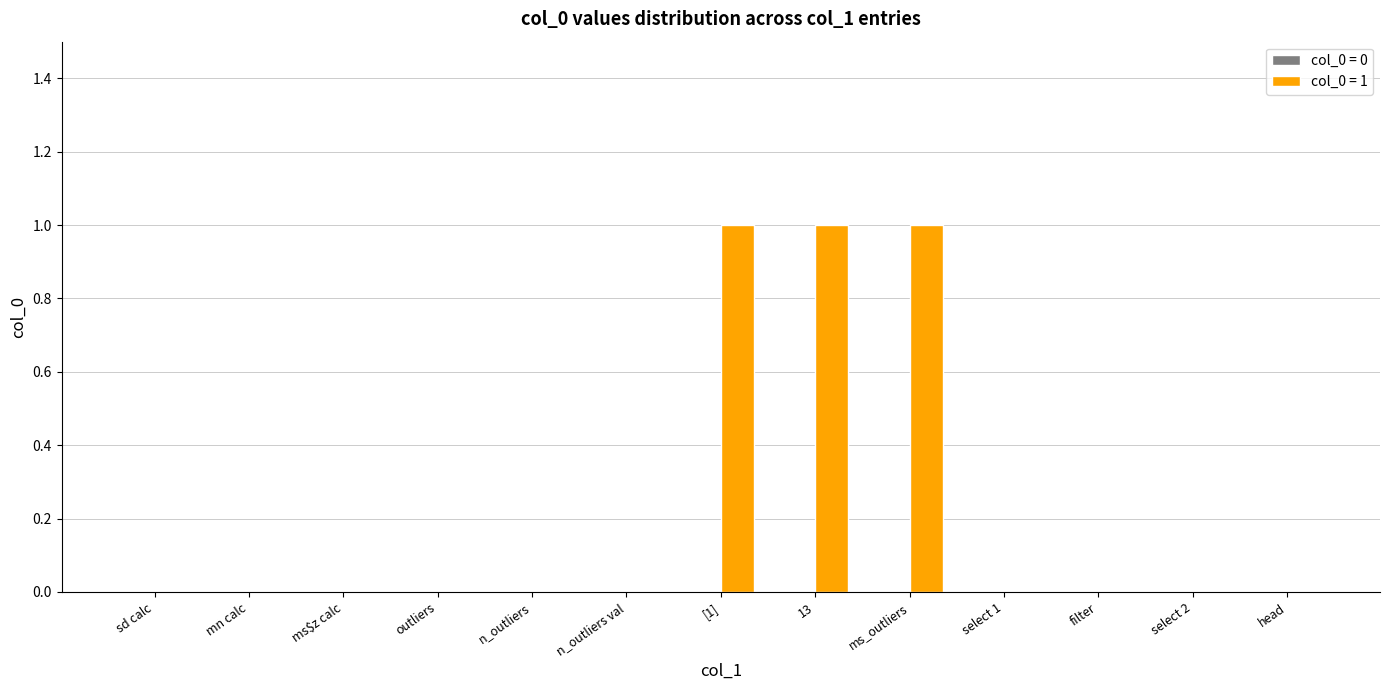

Reading left to right, transcribe all the data shown in this chart.

sd calc=0	mn calc=0	ms$z calc=0	outliers=0	n_outliers=0	n_outliers val=0	[1]=1	13=1	ms_outliers=1	select 1=0	filter=0	select 2=0	head=0